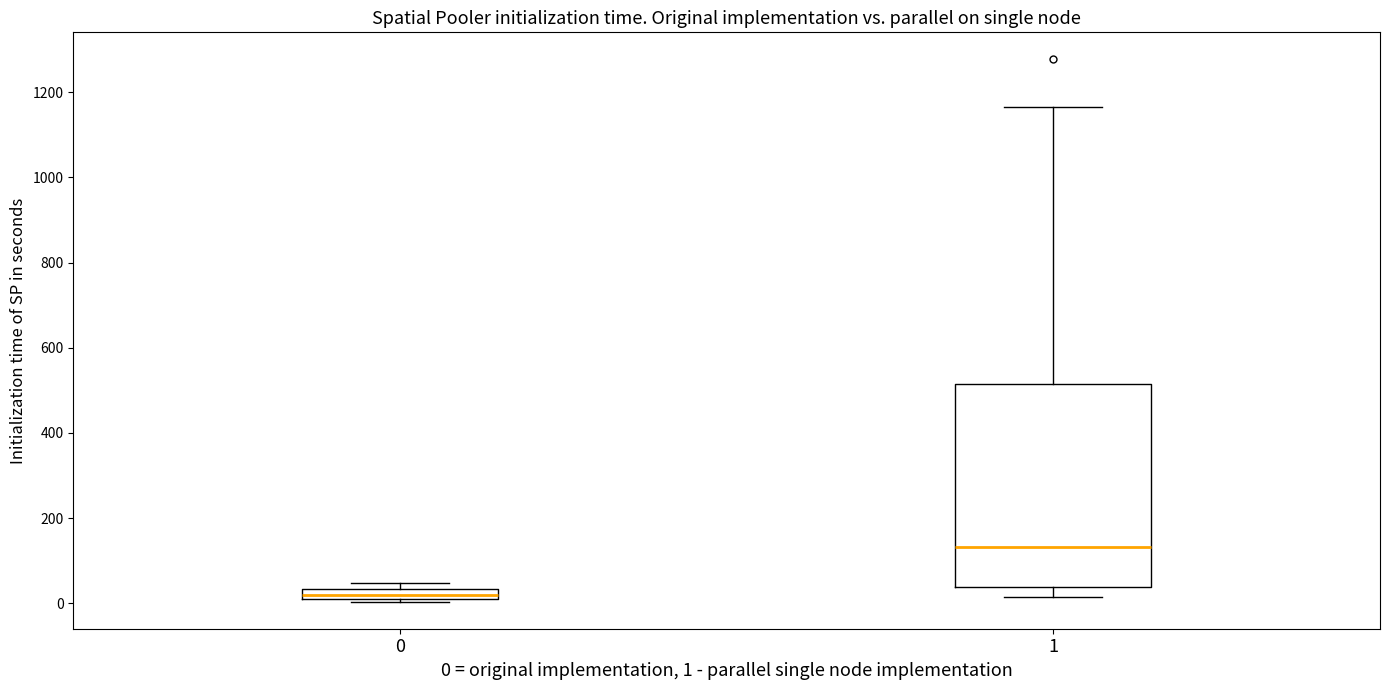

Which box has the lowest median line?

0